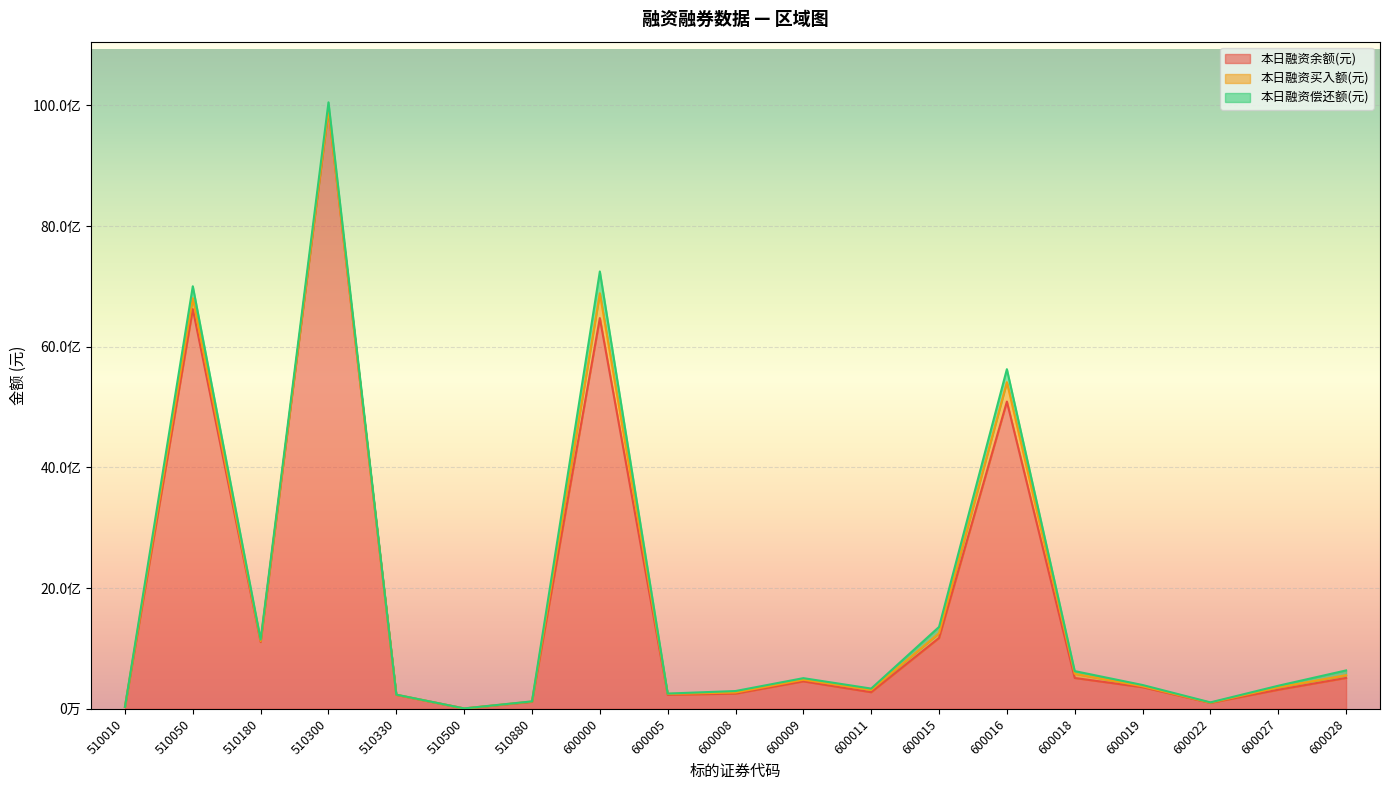

How many intersections are there between 本日融资买入额(元) and 本日融资偿还额(元)?

8